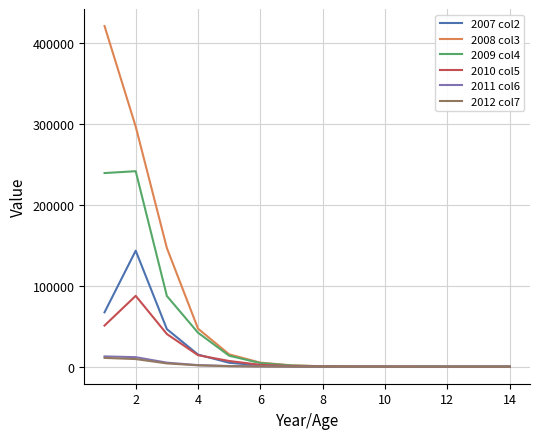

What is the maximum value shown in the chart?

421343.4